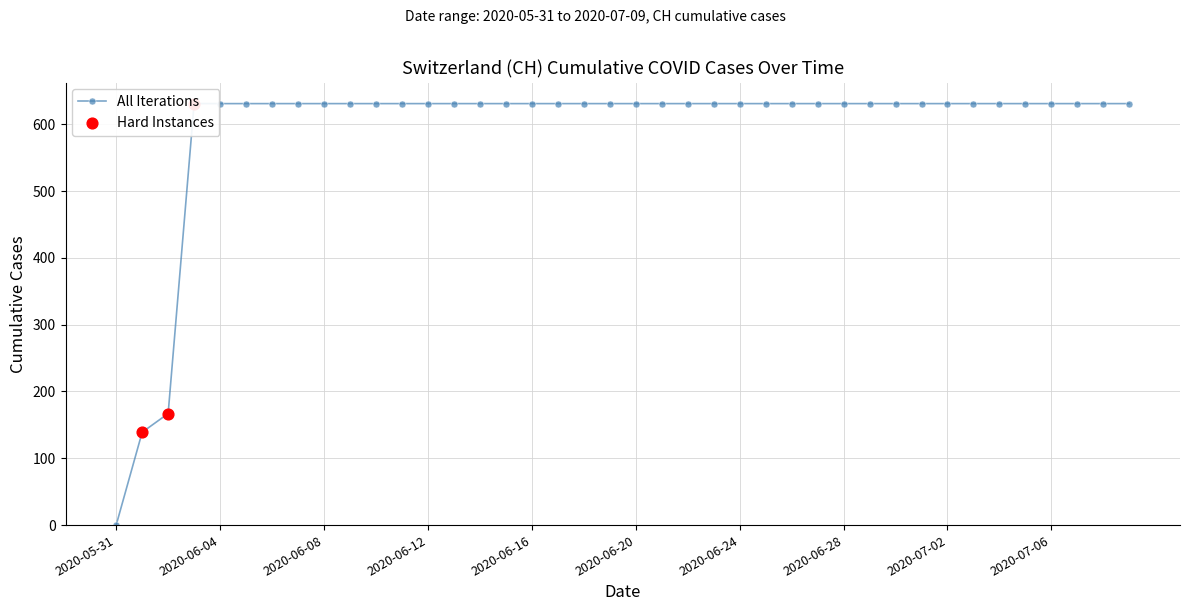

What is the ratio of the value at 2020-06-28 to the value at 2020-06-14?

1.0